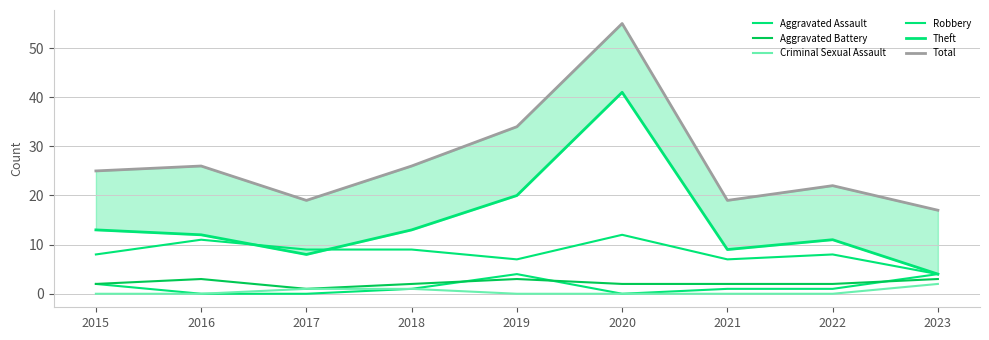

Between which two adjacent categories do Aggravated Battery and Aggravated Assault first intersect?

2018 and 2019